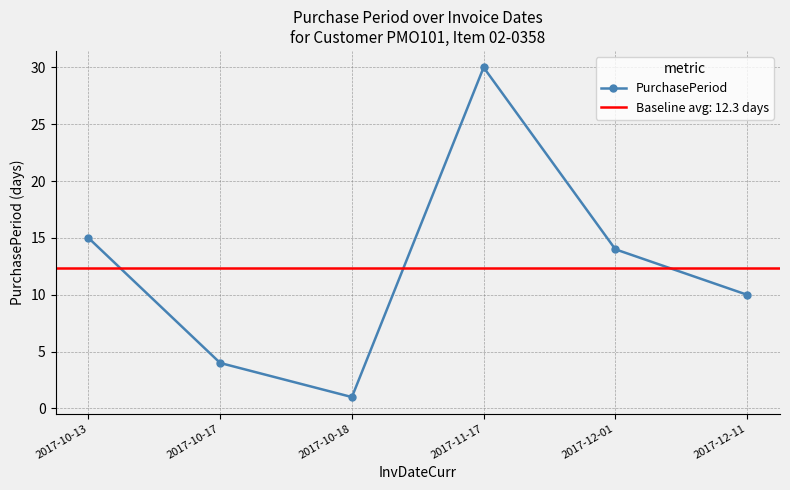

What is the difference between the maximum and minimum values?

29